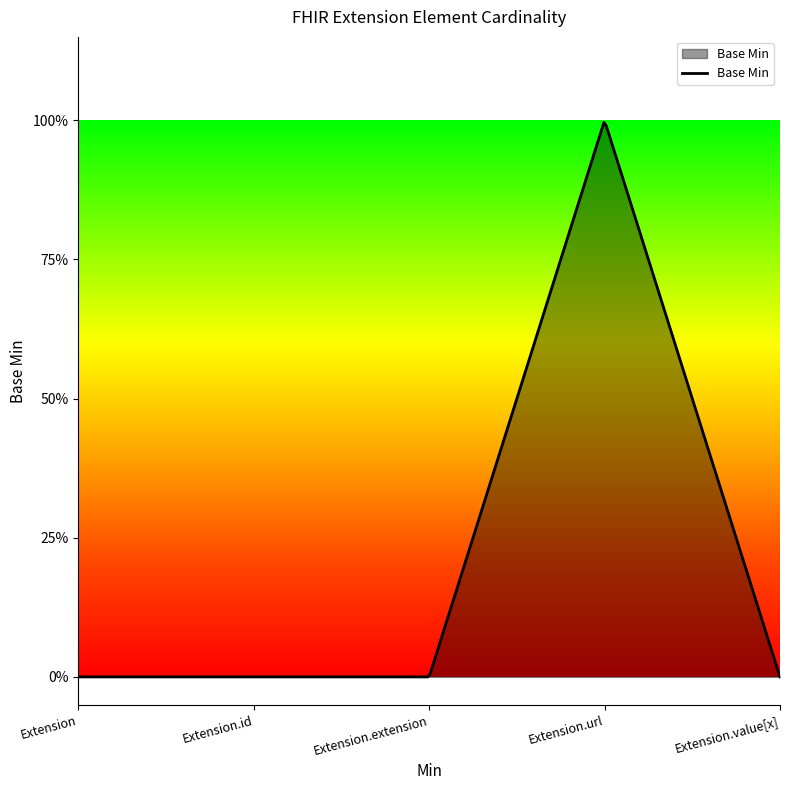

Is this an area chart (filled region under the line)?

Yes